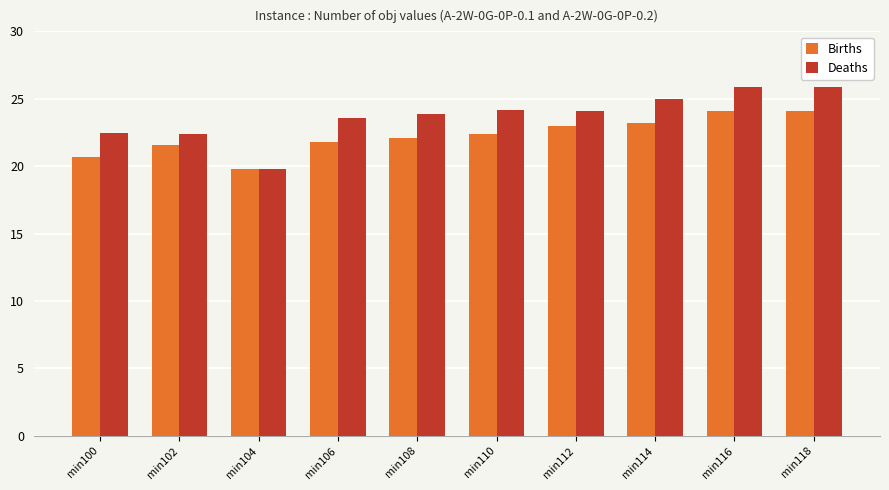

Which series has the largest range (max minus min)?

Deaths